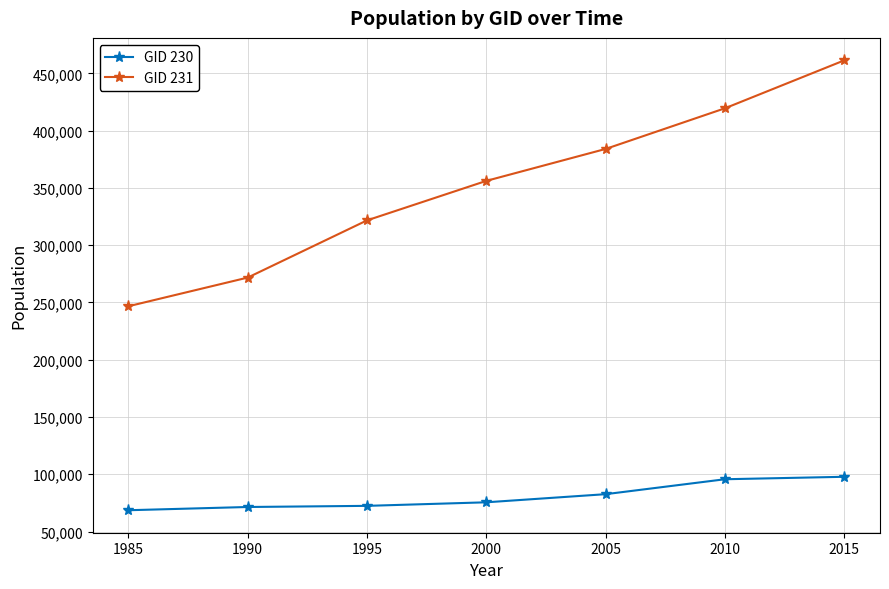

How many series are shown in this chart?

2